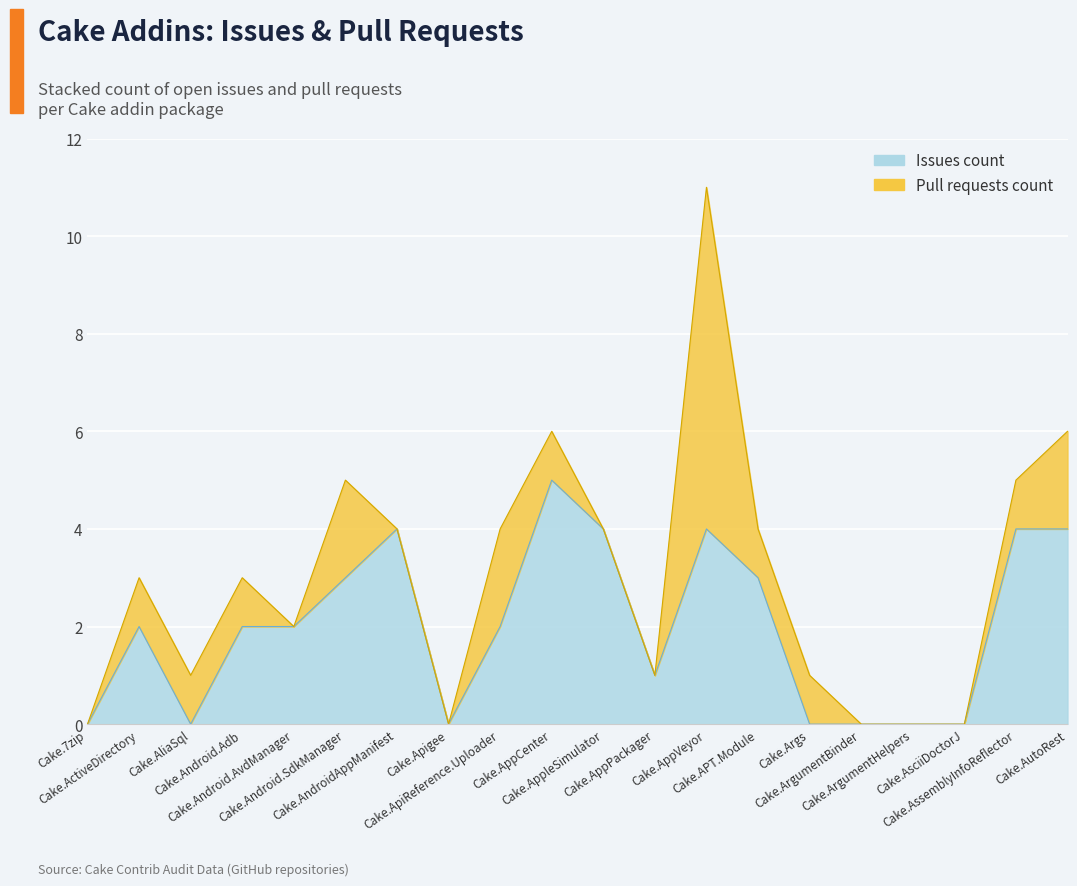

Reading left to right, extract all data points from this chart.

Cake.7zip=0	Cake.ActiveDirectory=2	Cake.AliaSql=0	Cake.Android.Adb=2	Cake.Android.AvdManager=2	Cake.Android.SdkManager=3	Cake.AndroidAppManifest=4	Cake.Apigee=0	Cake.ApiReference.Uploader=2	Cake.AppCenter=5	Cake.AppleSimulator=4	Cake.AppPackager=1	Cake.AppVeyor=4	Cake.APT.Module=3	Cake.Args=0	Cake.ArgumentBinder=0	Cake.ArgumentHelpers=0	Cake.AsciiDoctorJ=0	Cake.AssemblyInfoReflector=4	Cake.AutoRest=4